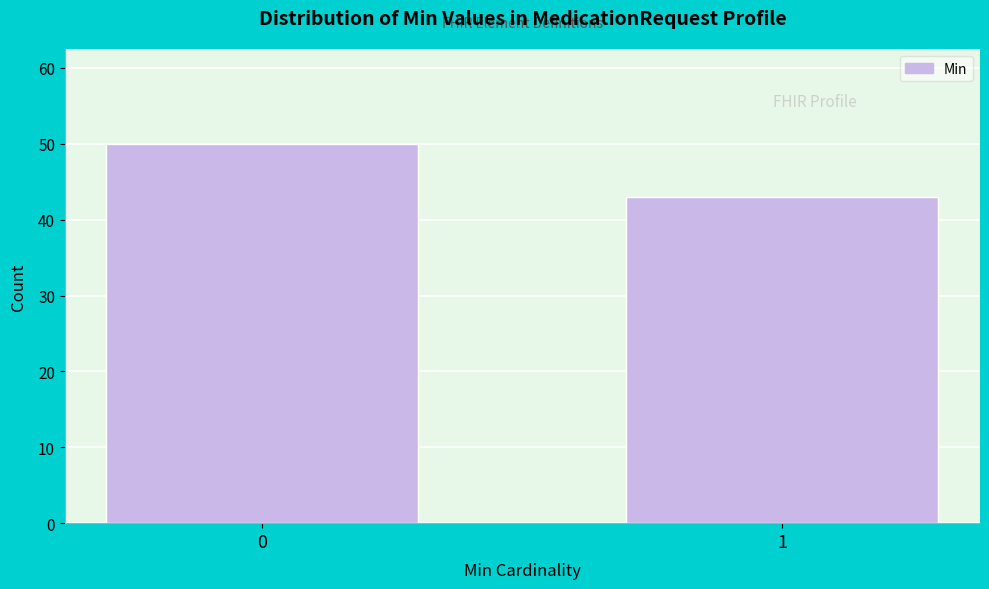

Reading left to right, transcribe all the data shown in this chart.

50	43